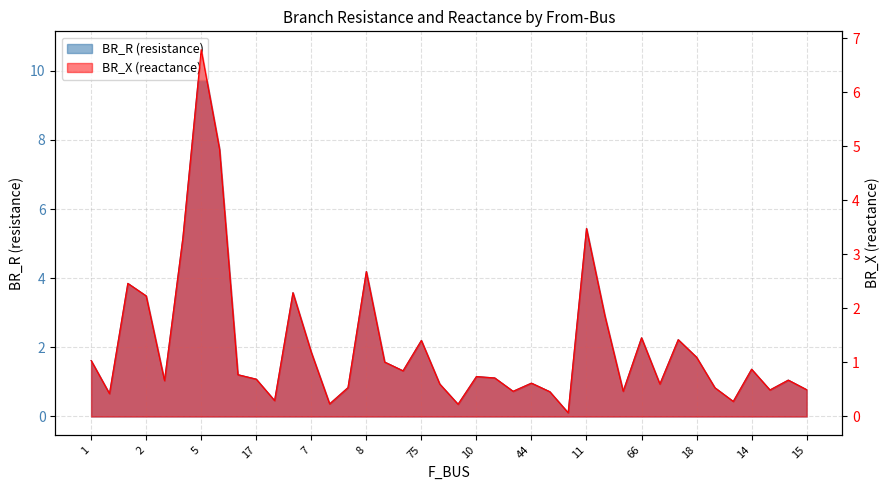

What is the average value of the BR_X series?

1.3